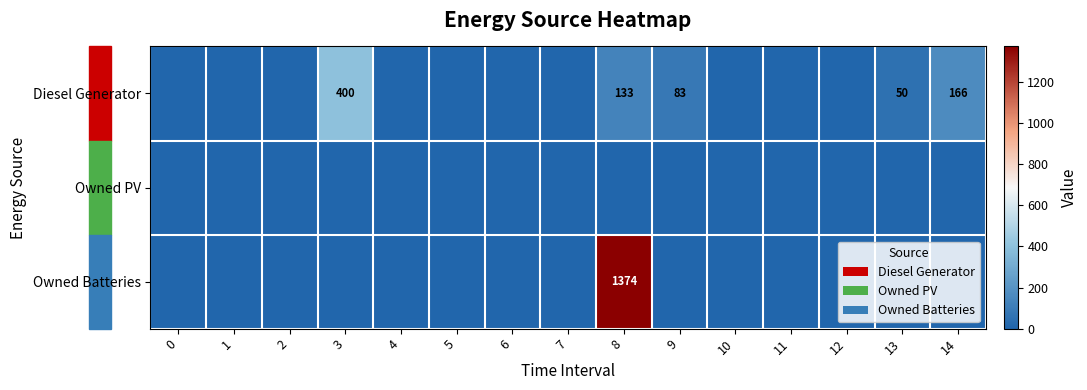

Reading left to right, what are all the values shown in this chart?

row_0: 0	0	0	400	0	0	0	0	133	83	0	0	0	50	166
row_1: 0	0	0	0	0	0	0	0	0	0	0	0	0	0	0
row_2: 0	0	0	0	0	0	0	0	1374	0	0	0	0	0	0